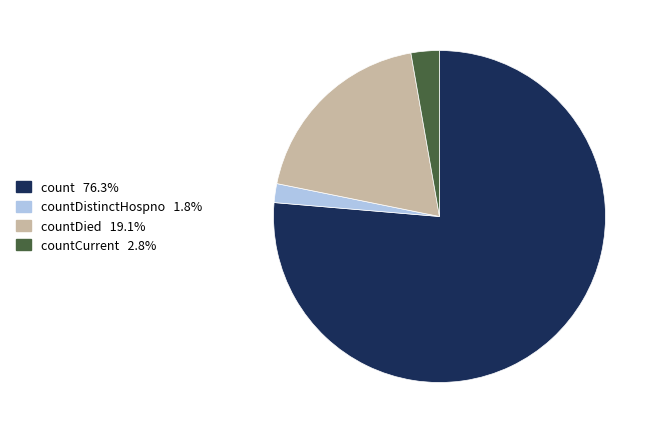

Is there a majority slice in this chart?

Yes